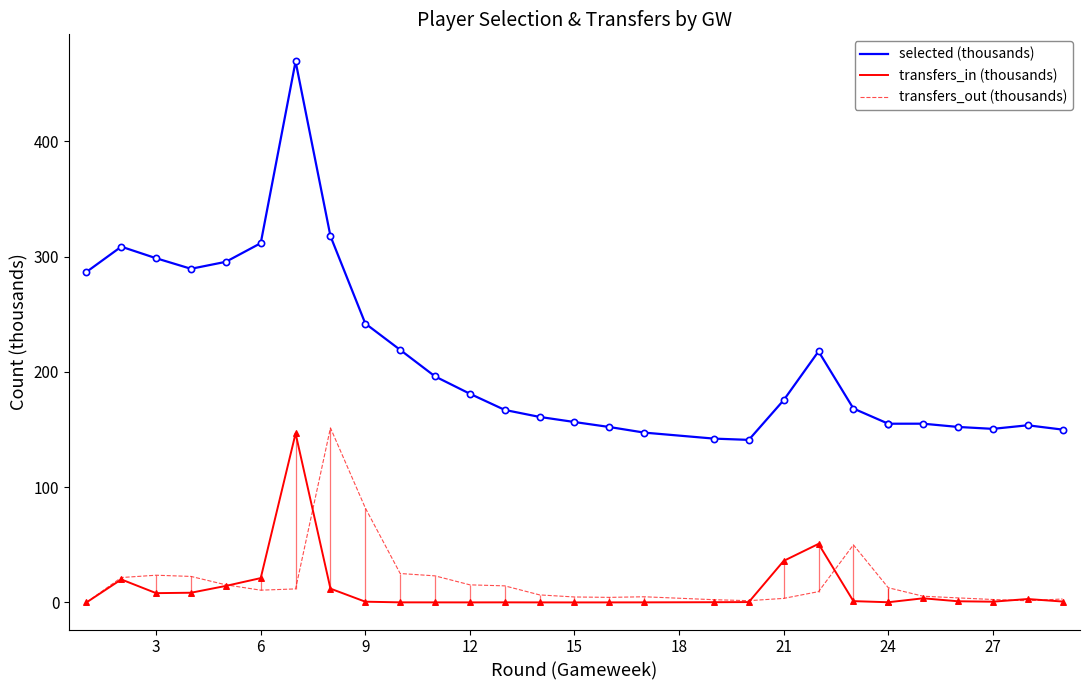

Which series reaches the minimum Y coordinate?

transfers_in (thousands)